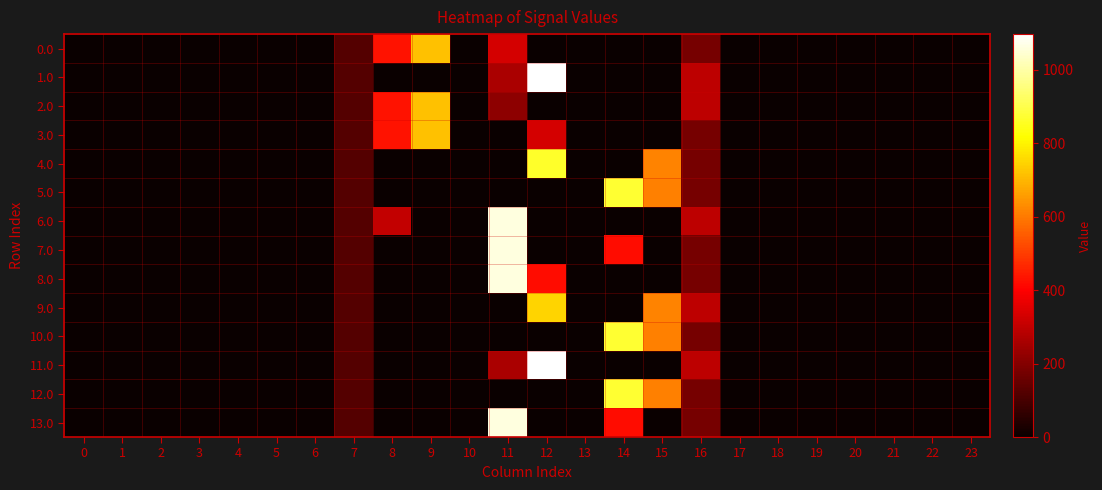

At how many categories does at least one series exceed 740?

3